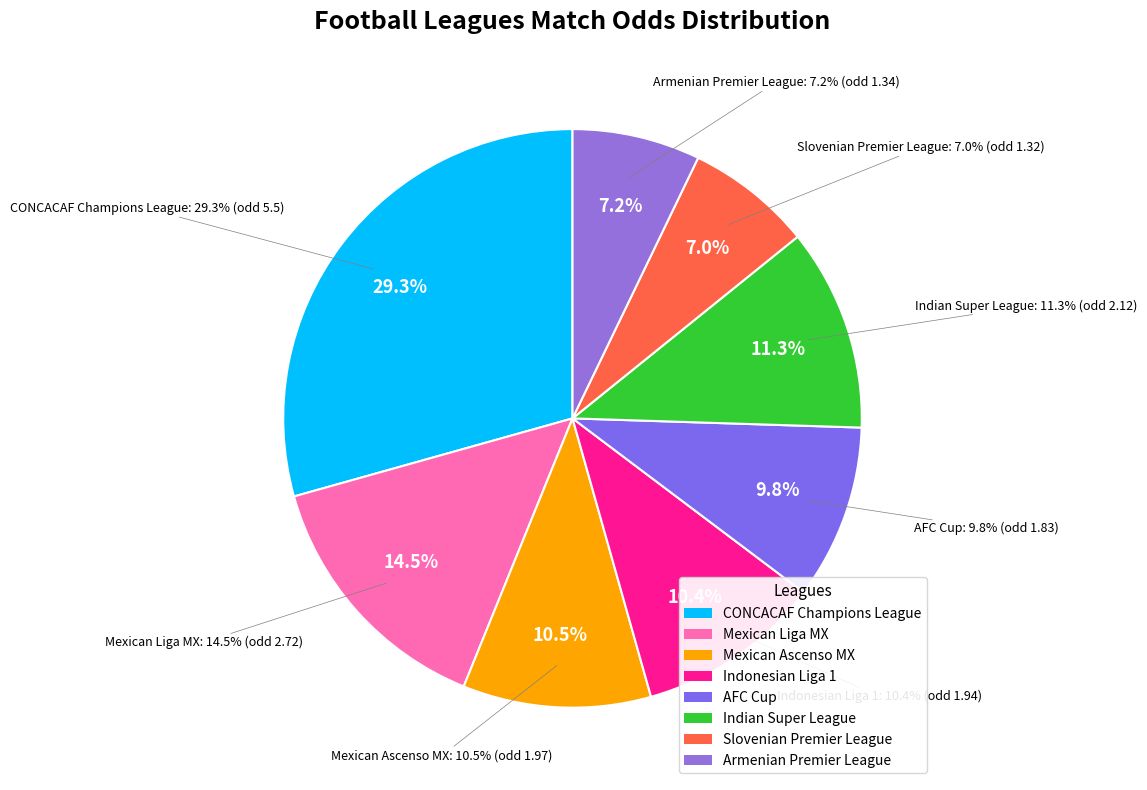

True or false: Slovenian Premier League accounts for 7% of the total.

True